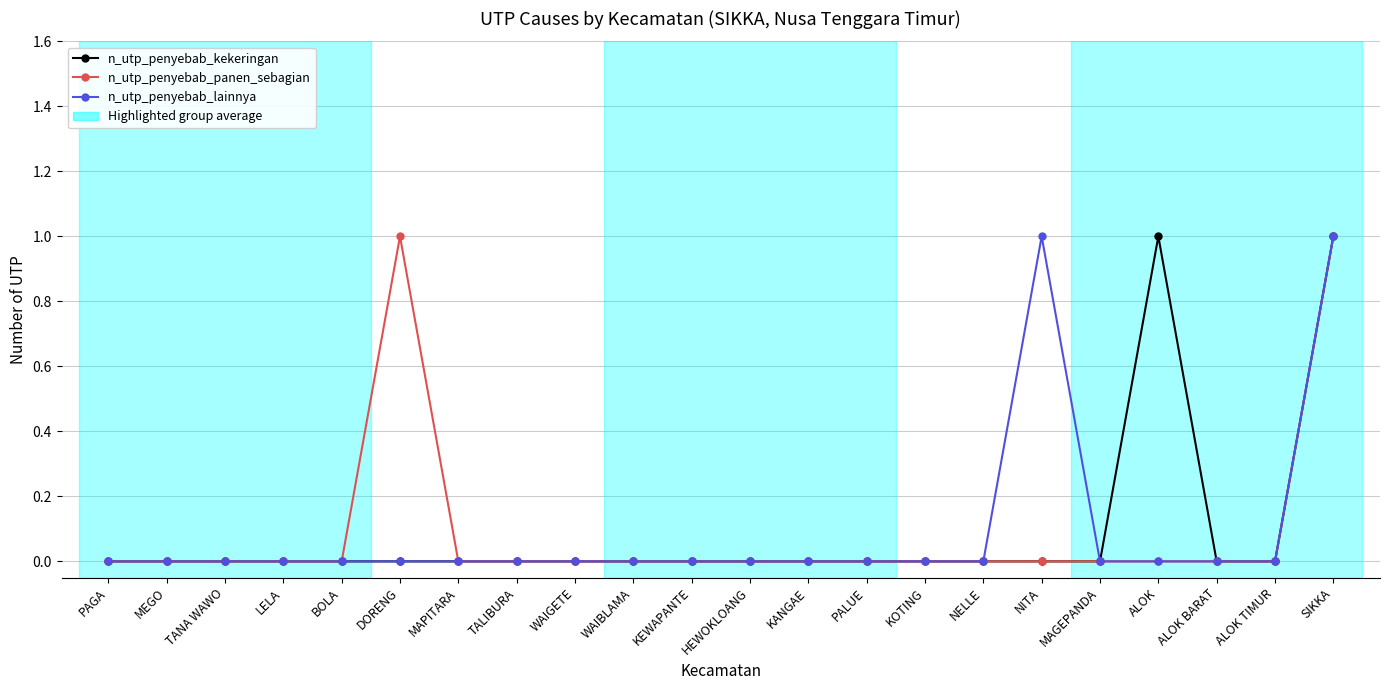

Reading left to right, transcribe all the data shown in this chart.

n_utp_penyebab_kekeringan: PAGA=0	MEGO=0	TANA WAWO=0	LELA=0	BOLA=0	DORENG=0	MAPITARA=0	TALIBURA=0	WAIGETE=0	WAIBLAMA=0	KEWAPANTE=0	HEWOKLOANG=0	KANGAE=0	PALUE=0	KOTING=0	NELLE=0	NITA=0	MAGEPANDA=0	ALOK=1	ALOK BARAT=0	ALOK TIMUR=0	SIKKA=1
n_utp_penyebab_panen_sebagian: PAGA=0	MEGO=0	TANA WAWO=0	LELA=0	BOLA=0	DORENG=1	MAPITARA=0	TALIBURA=0	WAIGETE=0	WAIBLAMA=0	KEWAPANTE=0	HEWOKLOANG=0	KANGAE=0	PALUE=0	KOTING=0	NELLE=0	NITA=0	MAGEPANDA=0	ALOK=0	ALOK BARAT=0	ALOK TIMUR=0	SIKKA=1
n_utp_penyebab_lainnya: PAGA=0	MEGO=0	TANA WAWO=0	LELA=0	BOLA=0	DORENG=0	MAPITARA=0	TALIBURA=0	WAIGETE=0	WAIBLAMA=0	KEWAPANTE=0	HEWOKLOANG=0	KANGAE=0	PALUE=0	KOTING=0	NELLE=0	NITA=1	MAGEPANDA=0	ALOK=0	ALOK BARAT=0	ALOK TIMUR=0	SIKKA=1